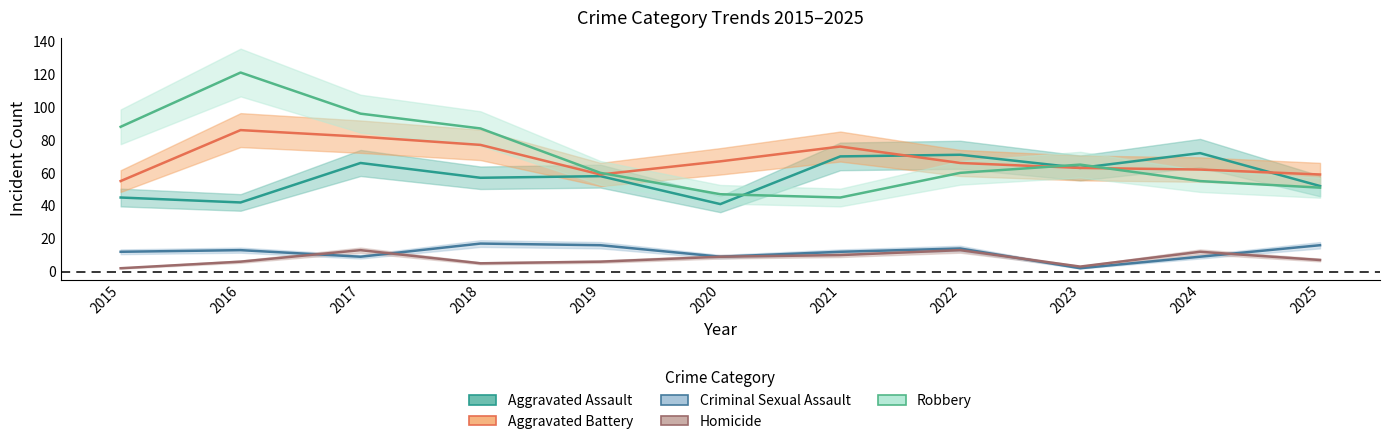

What is the minimum value shown in the chart?

2